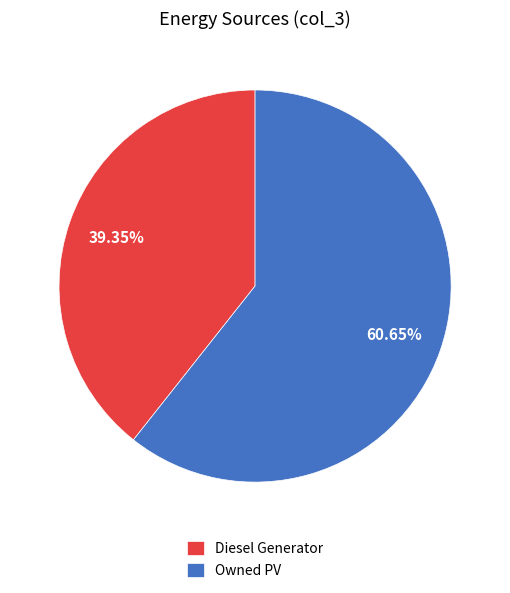

How many slices are in this pie chart?

2